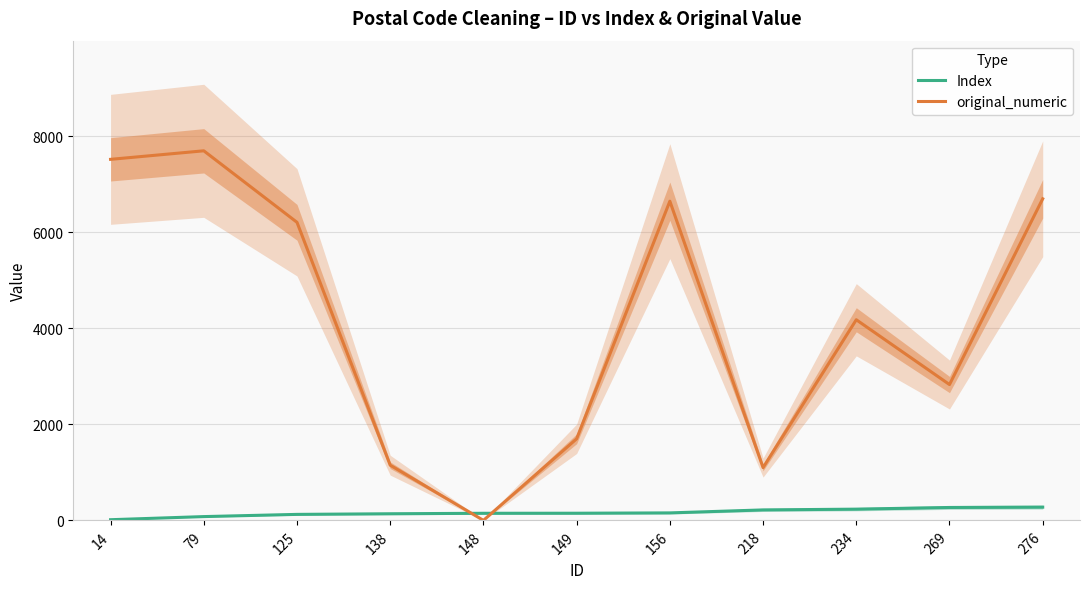

Reading right to left, list all the values displayed in this chart.

Index: 276	269	234	218	156	149	148	138	125	79	14
original_numeric: 6700	2830	4180	1100	6650	1700	0	1150	6210	7700	7522